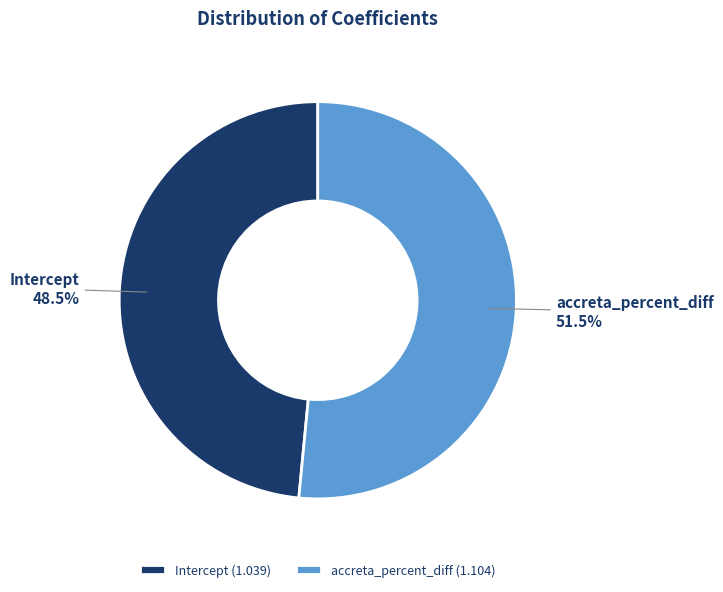

Approximately how many times larger is the value at Intercept compared to accreta_percent_diff?

0.9